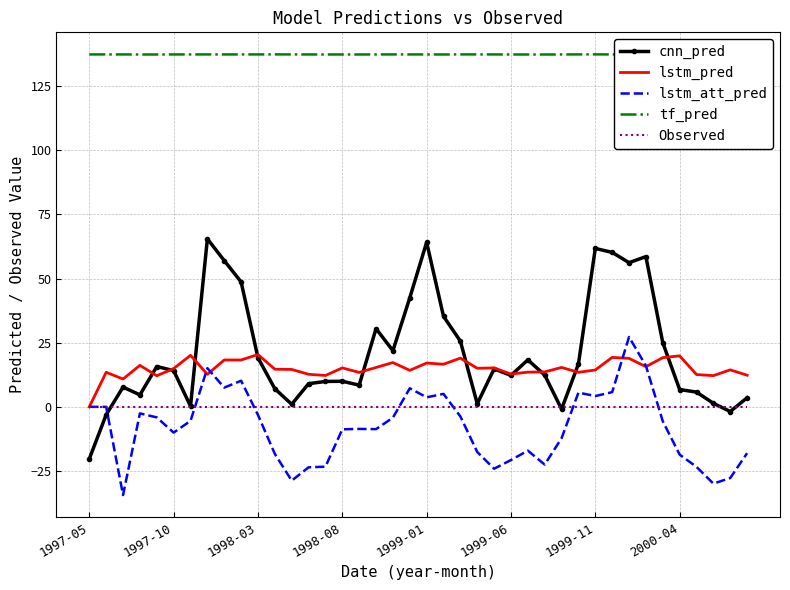

How many intersections are there between lstm_att_pred and cnn_pred?

1